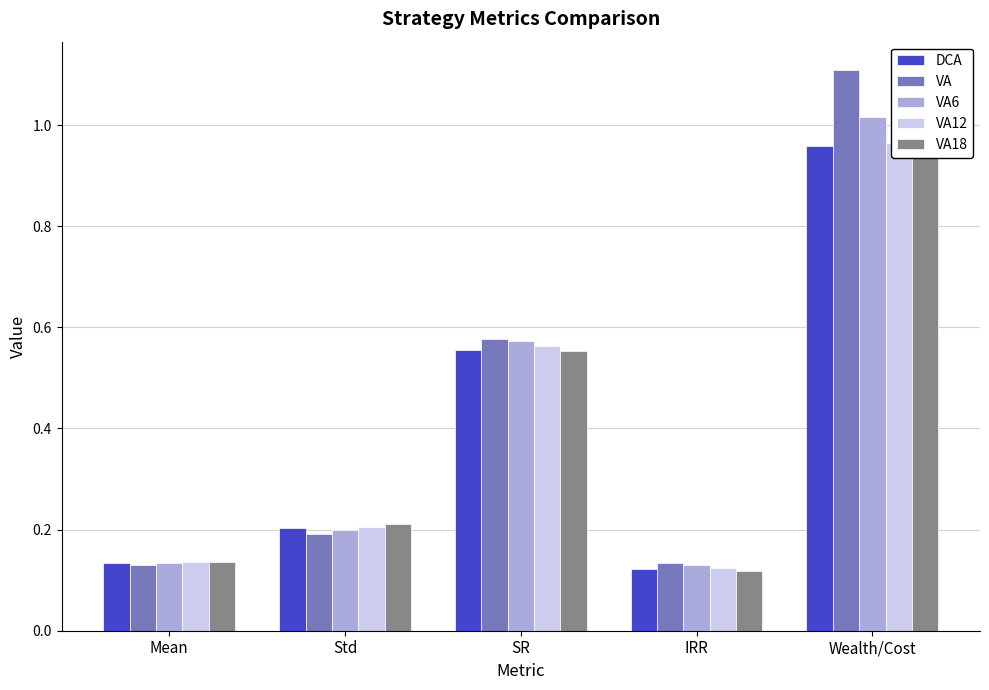

Which series has the largest total across all categories?

VA